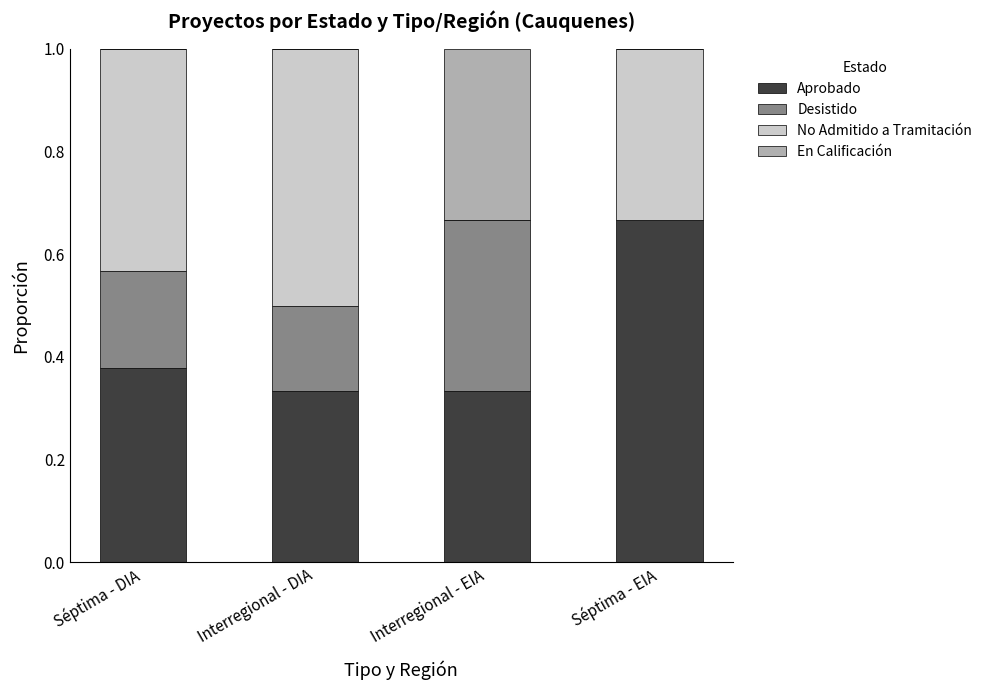

What is the label of the 3rd bar from the left?

Interregional - EIA